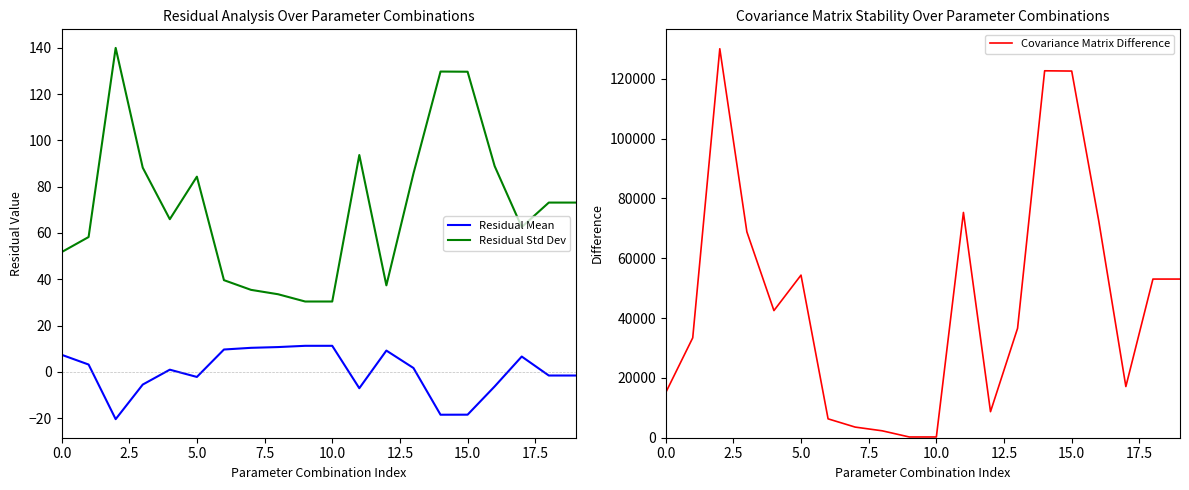

True or false: Residual Mean and Residual Std Dev cross at least once.

False